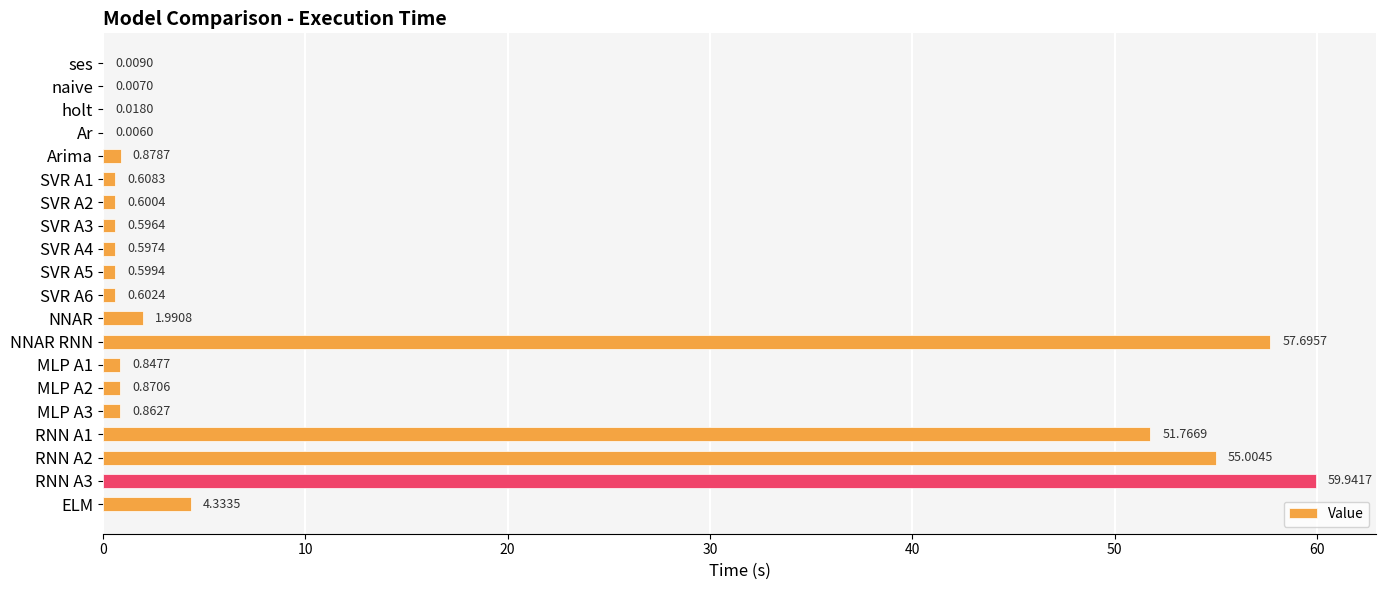

What is the change in value from NNAR RNN to ELM?

-53.4